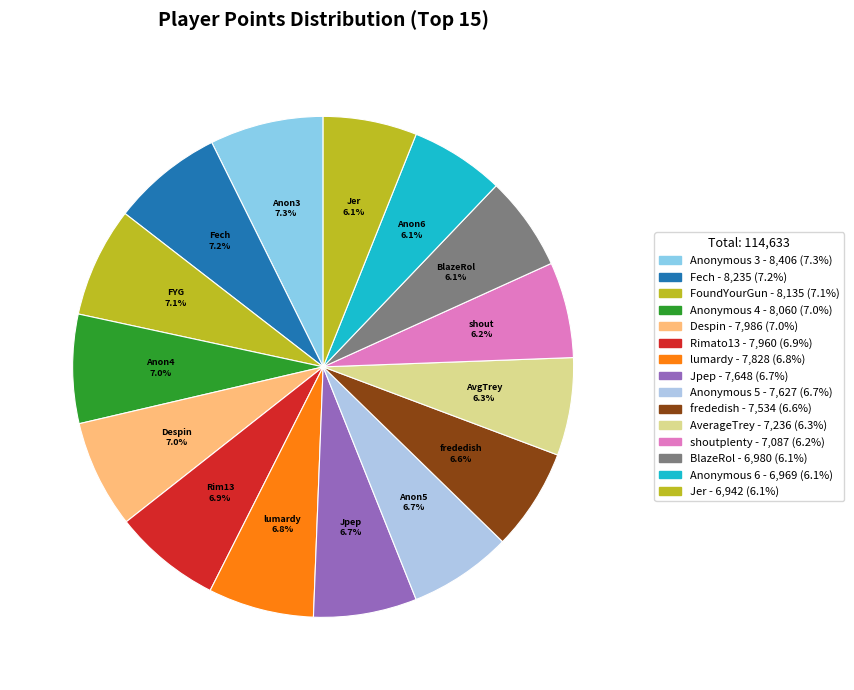

Count the number of slices in the pie.

15